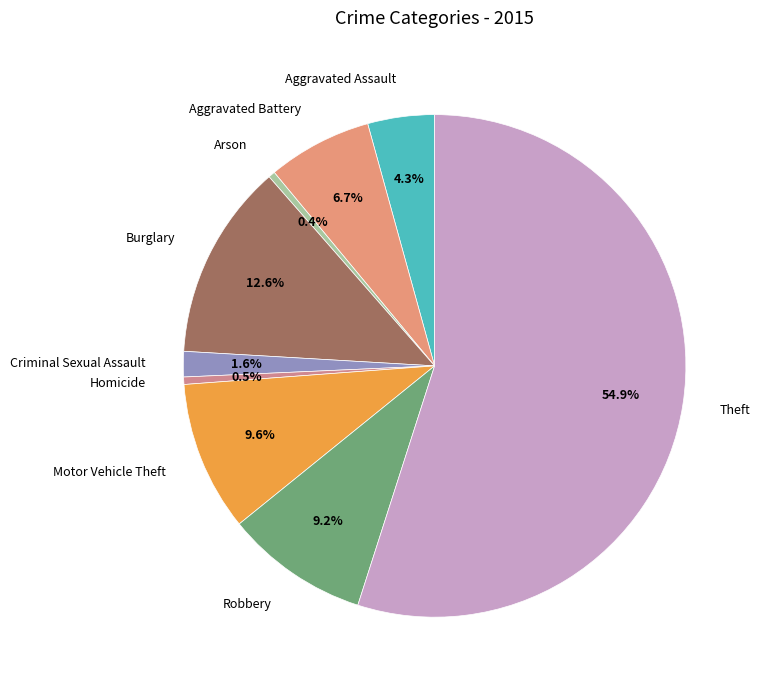

Is Theft the majority of the pie?

Yes